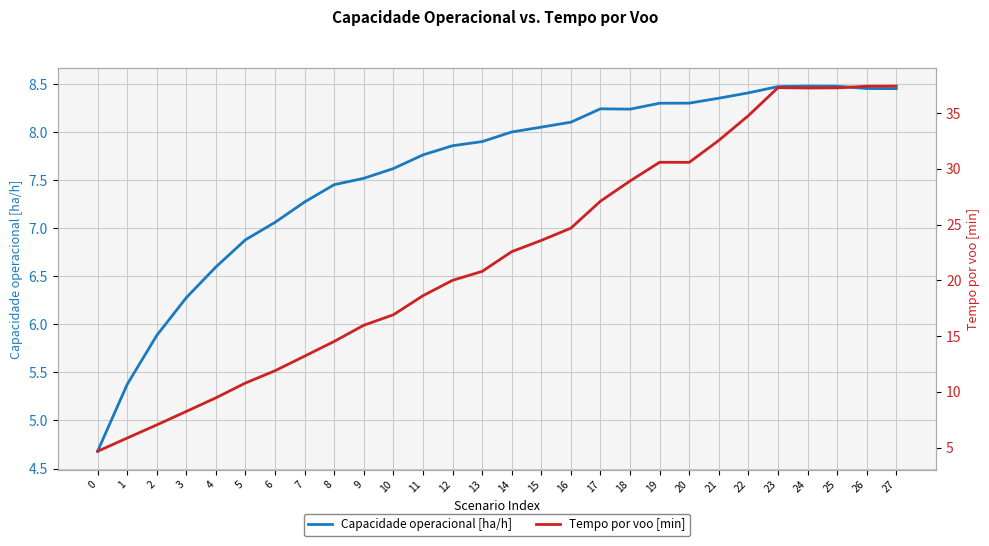

Where do Capacidade operacional [ha/h] and Tempo por voo [min] first cross each other?

0 and 1